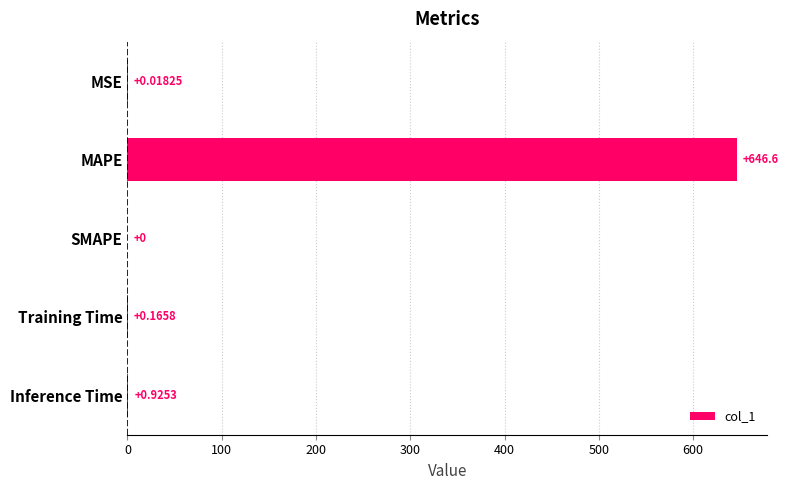

Which has a higher value, MAPE or Inference Time?

MAPE